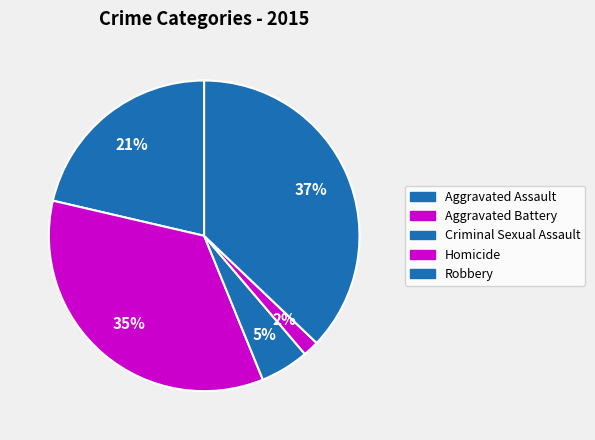

Which category has the smallest portion of the pie?

Homicide